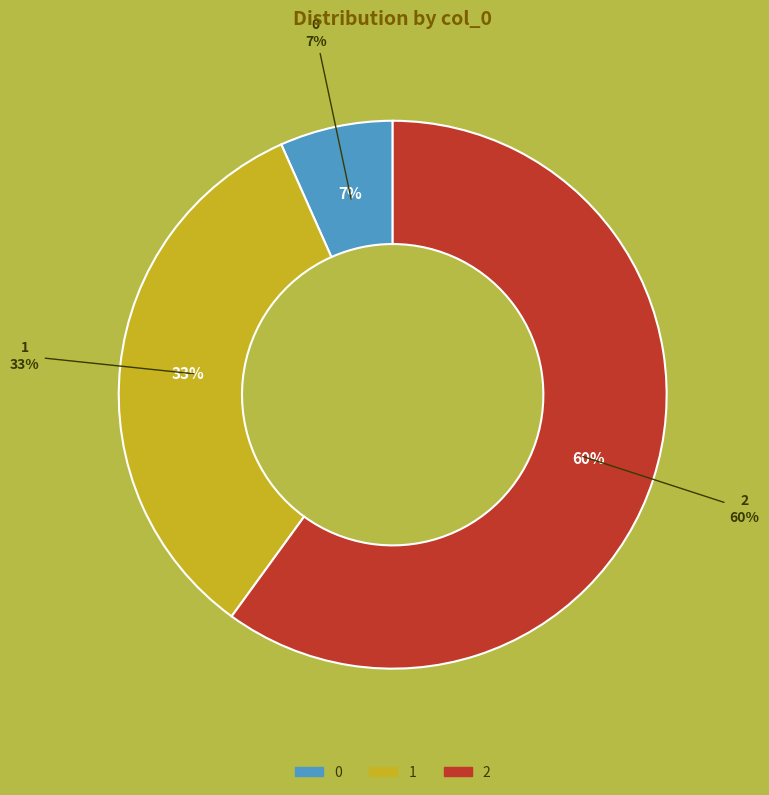

To the nearest percent, what is the difference between the largest and smallest slice percentages?

53%